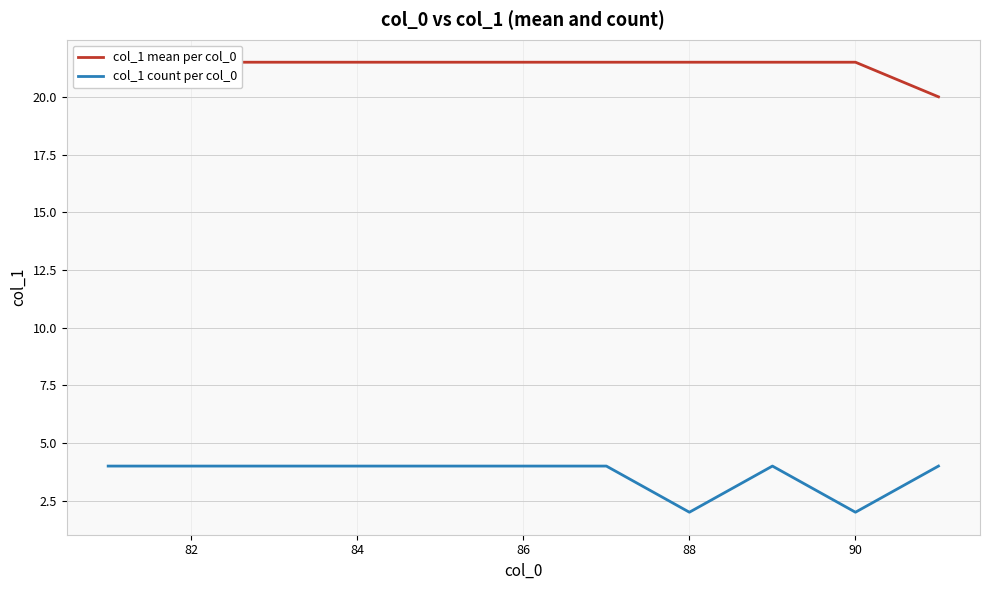

Is it true that col_1 count per col_0 equals 3 at 88?

False